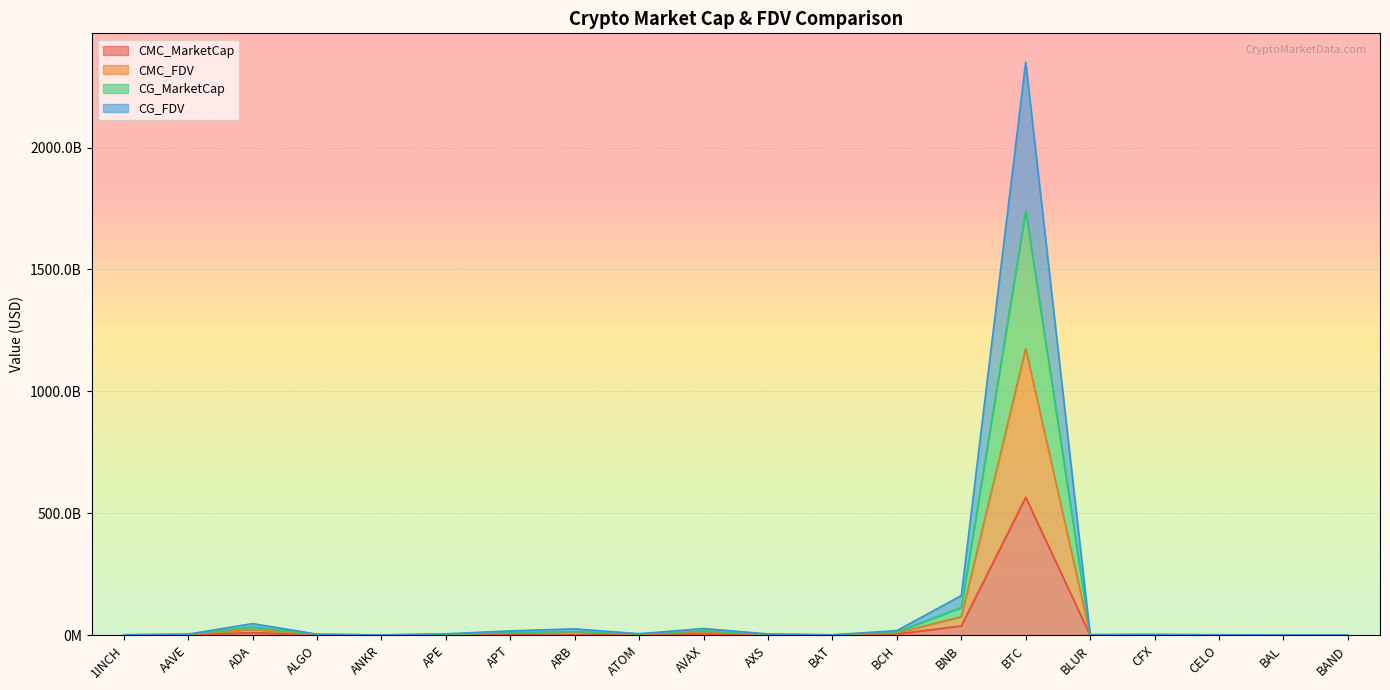

What is the minimum value shown in the chart?

160933795.2